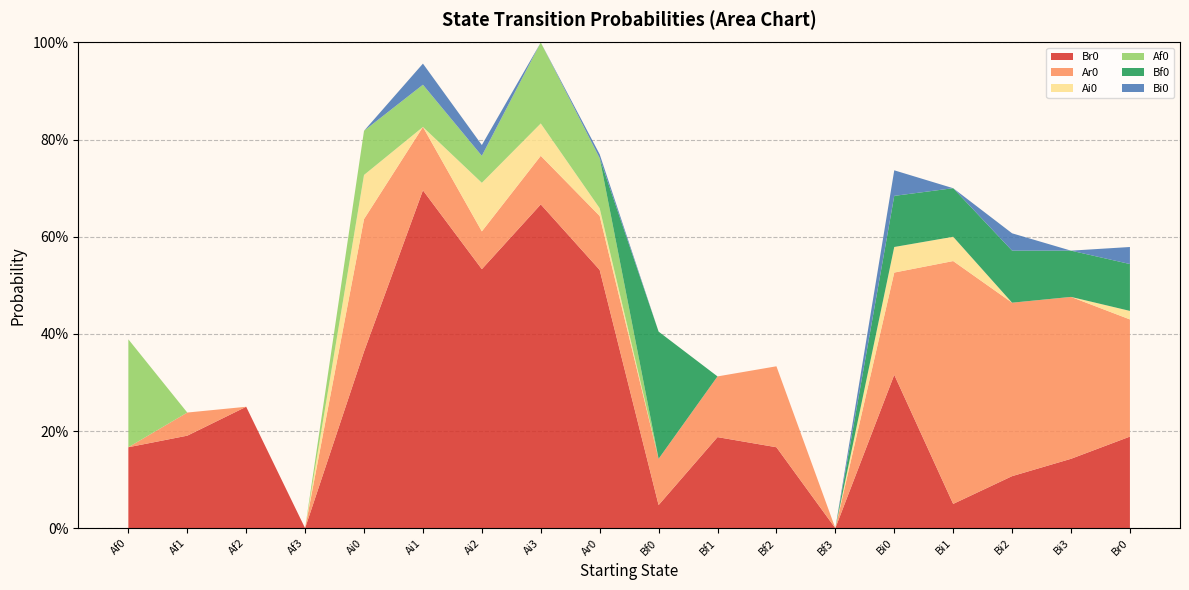

Reading right to left, list all the values displayed in this chart.

Br0: Br0=0.2	Bi3=0.1	Bi2=0.1	Bi1=0.1	Bi0=0.3	Bf3=0.0	Bf2=0.2	Bf1=0.2	Bf0=0.0	Ar0=0.5	Ai3=0.7	Ai2=0.5	Ai1=0.7	Ai0=0.4	Af3=0.0	Af2=0.2	Af1=0.2	Af0=0.2
Ar0: Br0=0.2	Bi3=0.3	Bi2=0.4	Bi1=0.5	Bi0=0.2	Bf3=0.0	Bf2=0.2	Bf1=0.1	Bf0=0.1	Ar0=0.1	Ai3=0.1	Ai2=0.1	Ai1=0.1	Ai0=0.3	Af3=0.0	Af2=0.0	Af1=0.0	Af0=0.0
Ai0: Br0=0.0	Bi3=0.0	Bi2=0.0	Bi1=0.1	Bi0=0.1	Bf3=0.0	Bf2=0.0	Bf1=0.0	Bf0=0.0	Ar0=0.0	Ai3=0.1	Ai2=0.1	Ai1=0.0	Ai0=0.1	Af3=0.0	Af2=0.0	Af1=0.0	Af0=0.0
Af0: Br0=0.0	Bi3=0.0	Bi2=0.0	Bi1=0.0	Bi0=0.0	Bf3=0.0	Bf2=0.0	Bf1=0.0	Bf0=0.0	Ar0=0.1	Ai3=0.2	Ai2=0.1	Ai1=0.1	Ai0=0.1	Af3=0.0	Af2=0.0	Af1=0.0	Af0=0.2
Bf0: Br0=0.1	Bi3=0.1	Bi2=0.1	Bi1=0.1	Bi0=0.1	Bf3=0.0	Bf2=0.0	Bf1=0.0	Bf0=0.3	Ar0=0.0	Ai3=0.0	Ai2=0.0	Ai1=0.0	Ai0=0.0	Af3=0.0	Af2=0.0	Af1=0.0	Af0=0.0
Bi0: Br0=0.0	Bi3=0.0	Bi2=0.0	Bi1=0.0	Bi0=0.1	Bf3=0.0	Bf2=0.0	Bf1=0.0	Bf0=0.0	Ar0=0.0	Ai3=0.0	Ai2=0.0	Ai1=0.0	Ai0=0.0	Af3=0.0	Af2=0.0	Af1=0.0	Af0=0.0